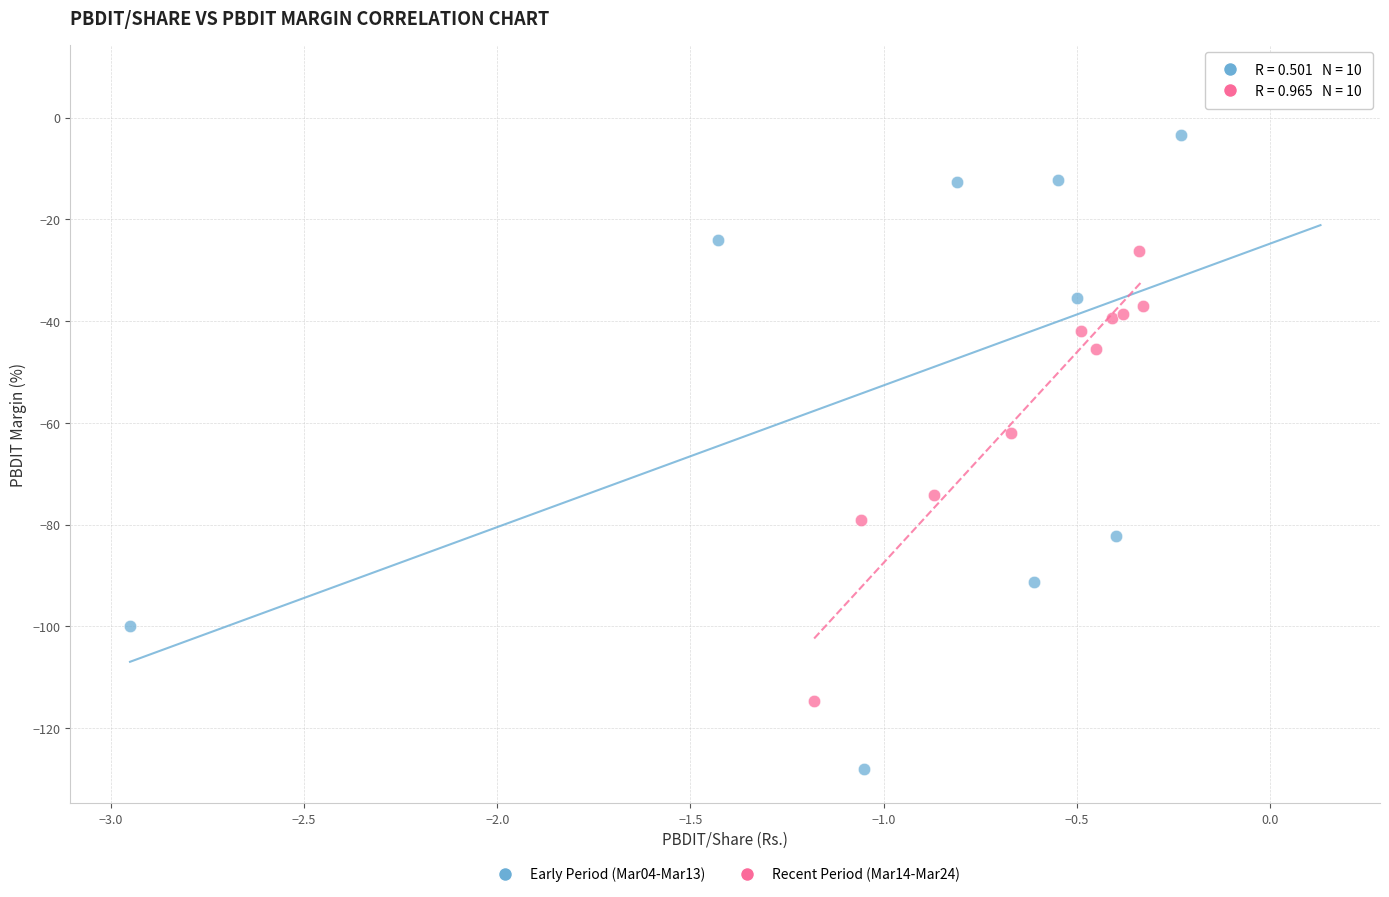

What are all the series names shown in the legend?

Early Period (Mar04-Mar13), Recent Period (Mar14-Mar24)